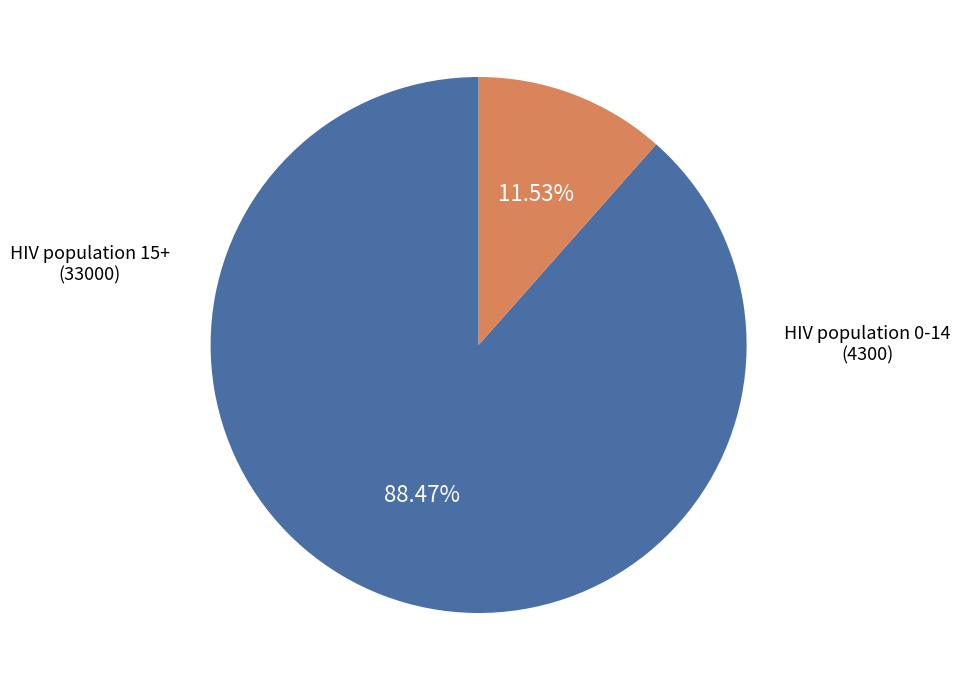

Does any single category account for the majority?

Yes